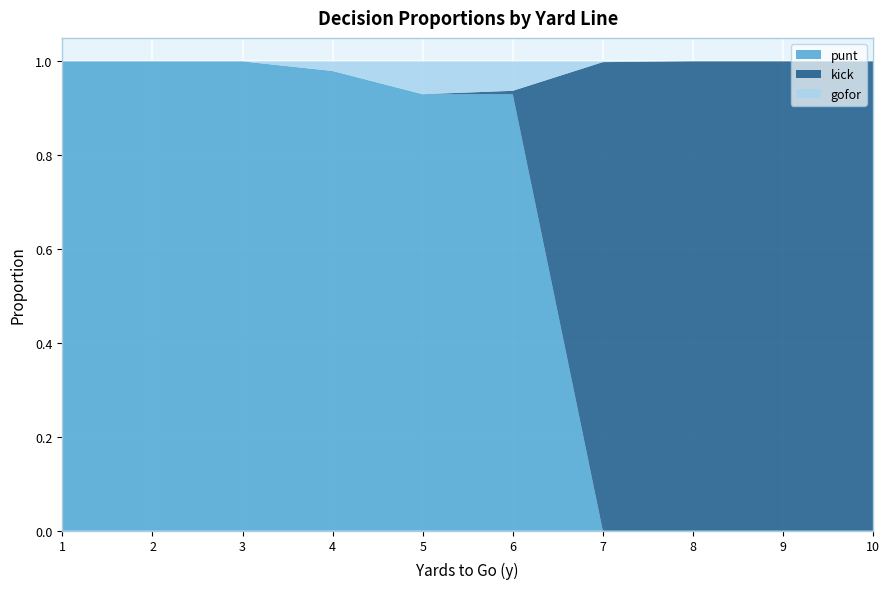

Reading right to left, extract all data points from this chart.

punt: 10=0.0	9=0.0	8=0.0	7=0.0	6=0.9	5=0.9	4=1.0	3=1.0	2=1.0	1=1.0
kick: 10=1.0	9=1.0	8=1.0	7=1.0	6=0.0	5=0.0	4=0.0	3=0.0	2=0.0	1=0.0
gofor: 10=0.0	9=0.0	8=0.0	7=0.0	6=0.1	5=0.1	4=0.0	3=0.0	2=0.0	1=0.0